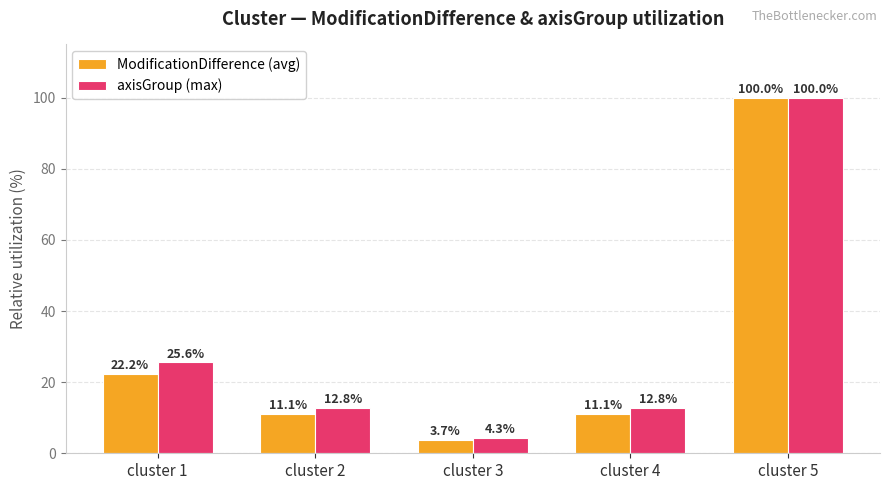

At how many categories does at least one series exceed 83?

1